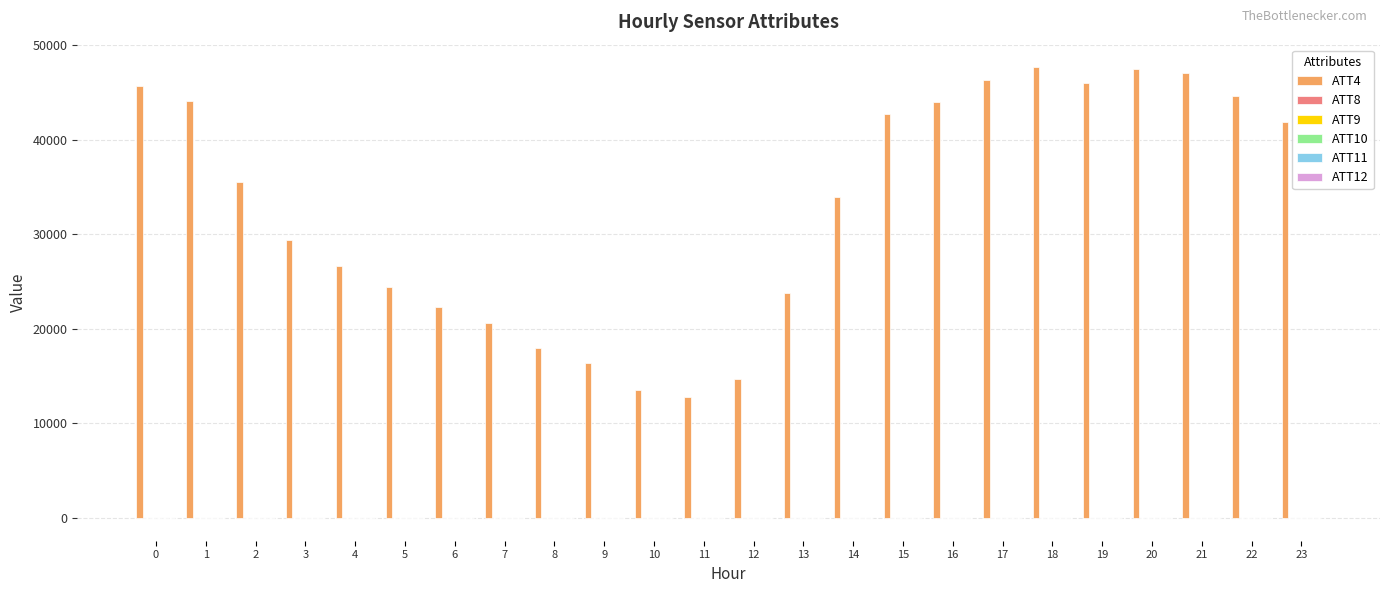

Which series has the largest total across all categories?

ATT4